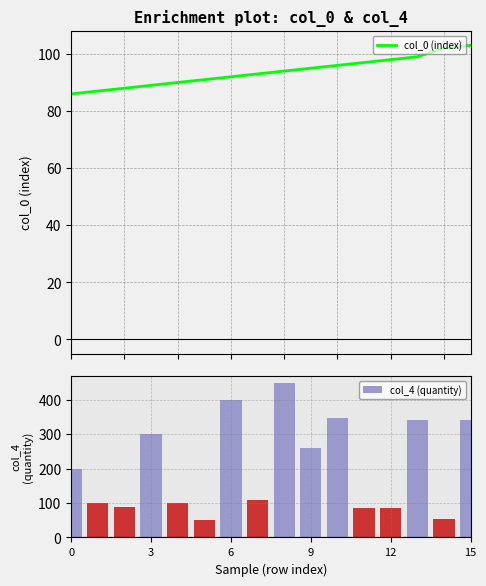

What value does the col_4 (quantity) series have at 8, to the nearest 10?

450